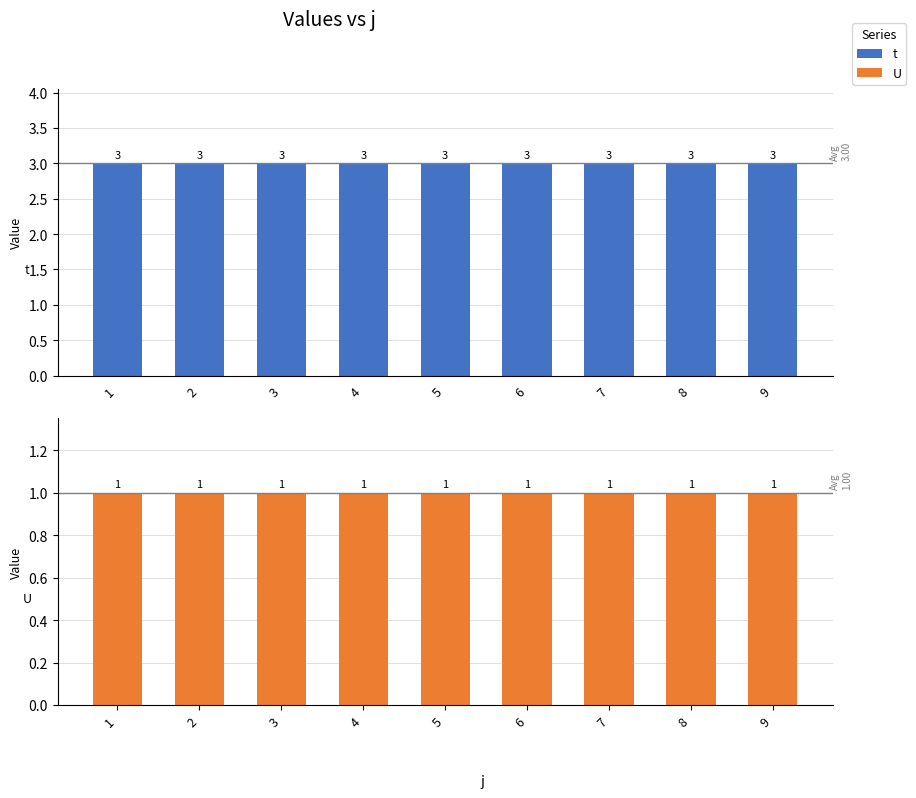

Rank the series by their maximum value, from lowest to highest.

U, t